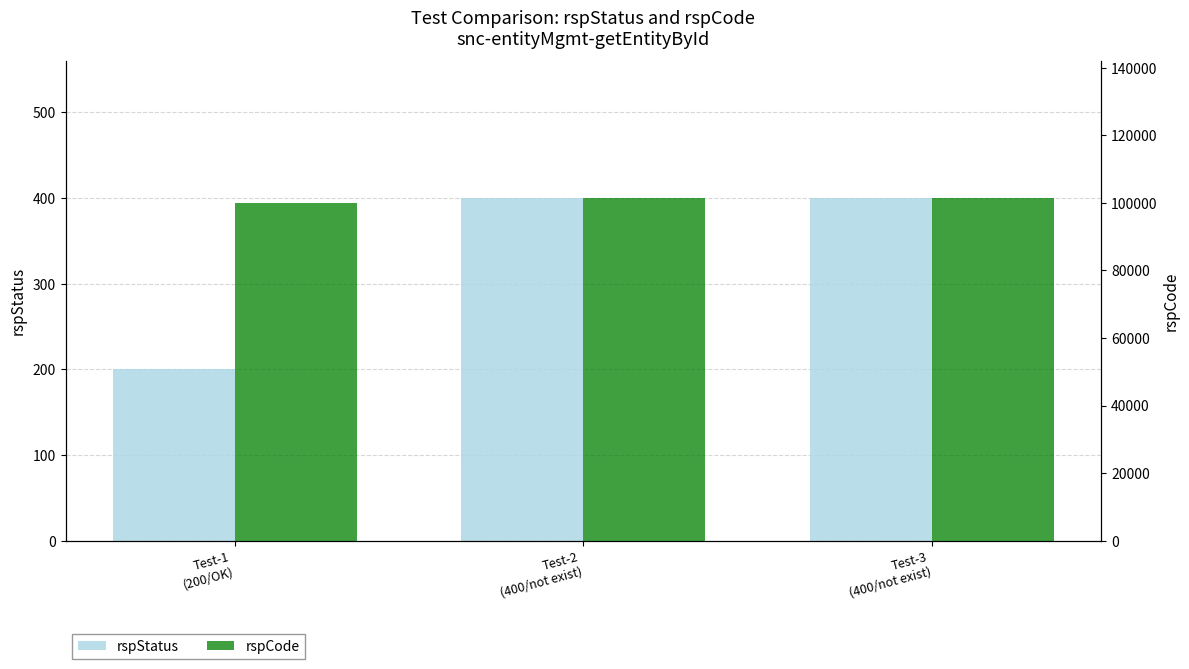

Reading left to right, transcribe all the data shown in this chart.

rspStatus: Test-1
(200/OK)=200	Test-2
(400/not exist)=400	Test-3
(400/not exist)=400
rspCode: Test-1
(200/OK)=100000	Test-2
(400/not exist)=101400	Test-3
(400/not exist)=101400